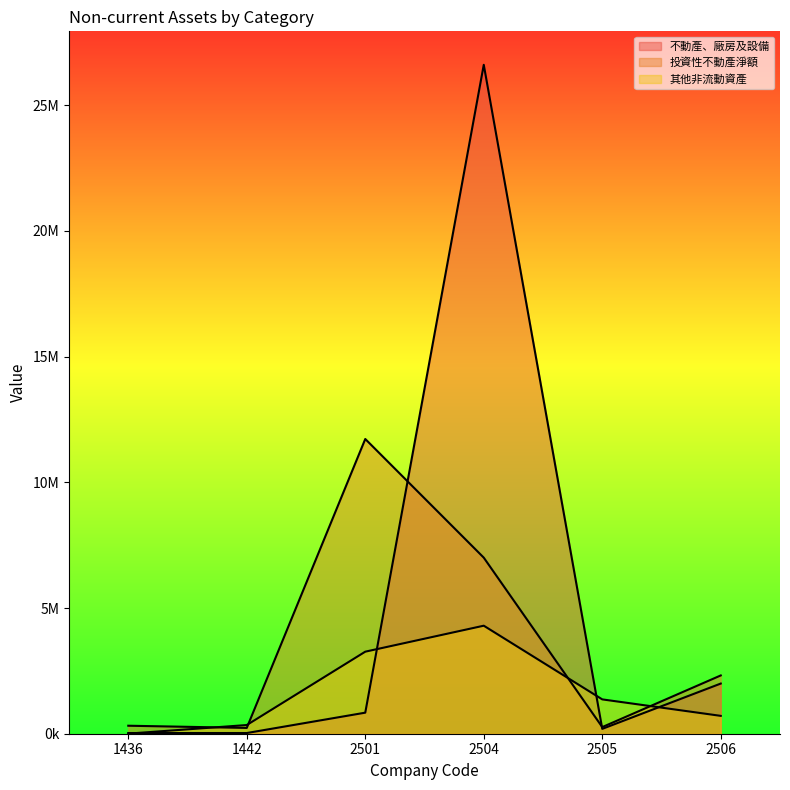

Where is 其他非流動資產 nearest to the value 2150065?

2505